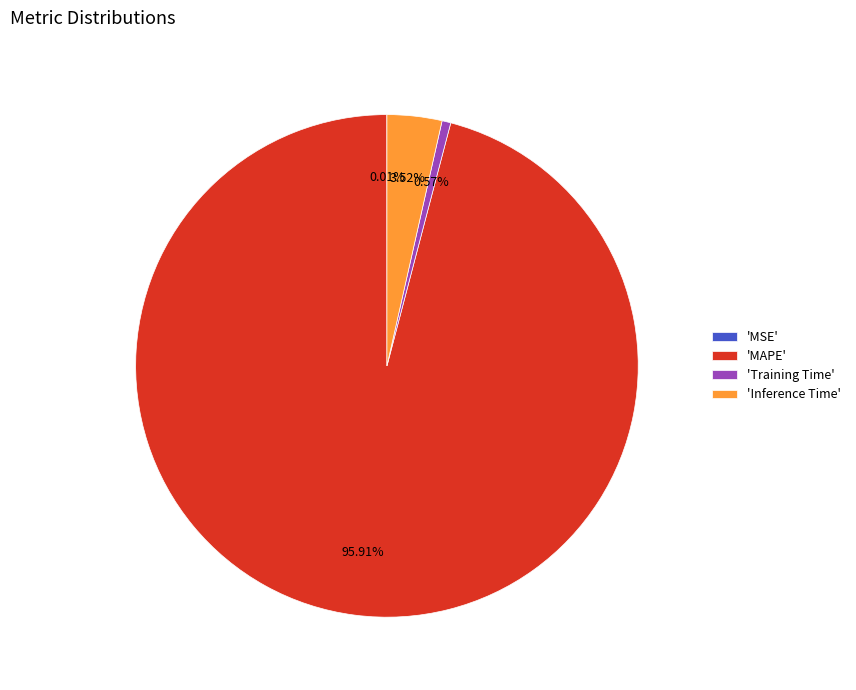

Which category has the biggest portion of the pie?

'MAPE'